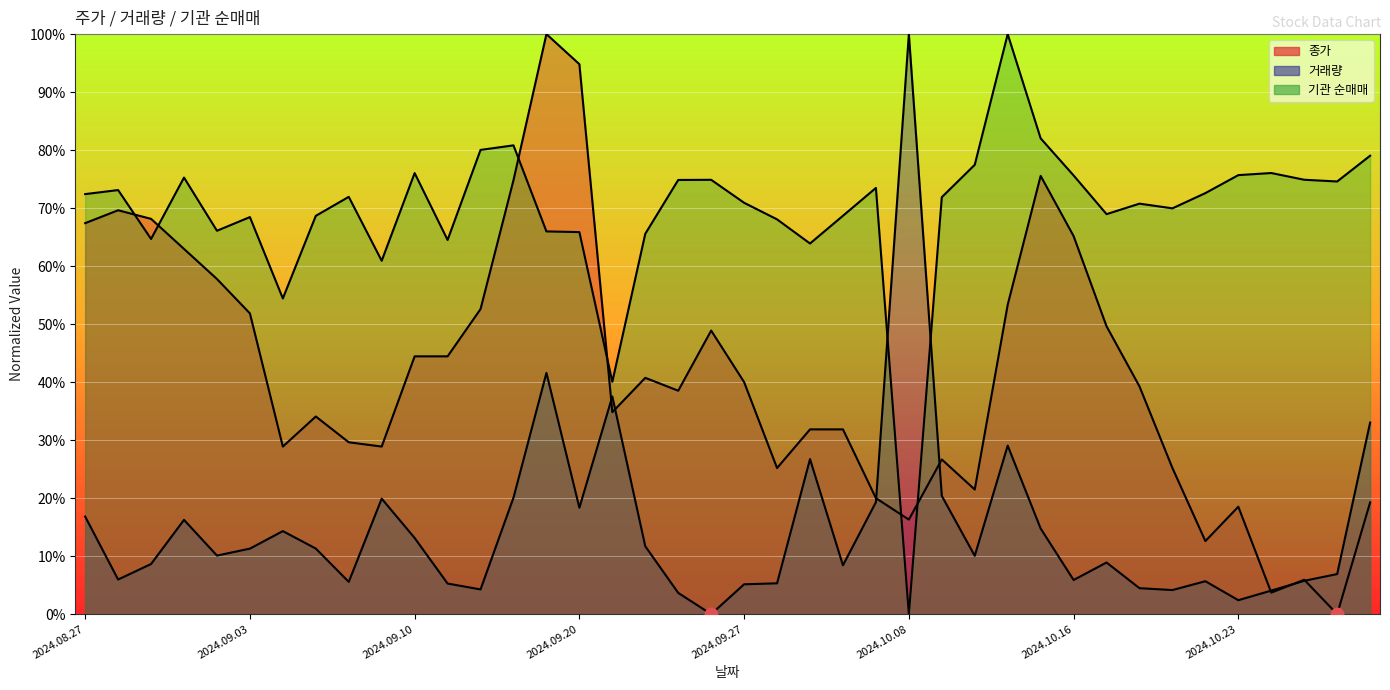

What is the difference between the 종가 values at 2024.09.20 and 2024.09.27?

0.5